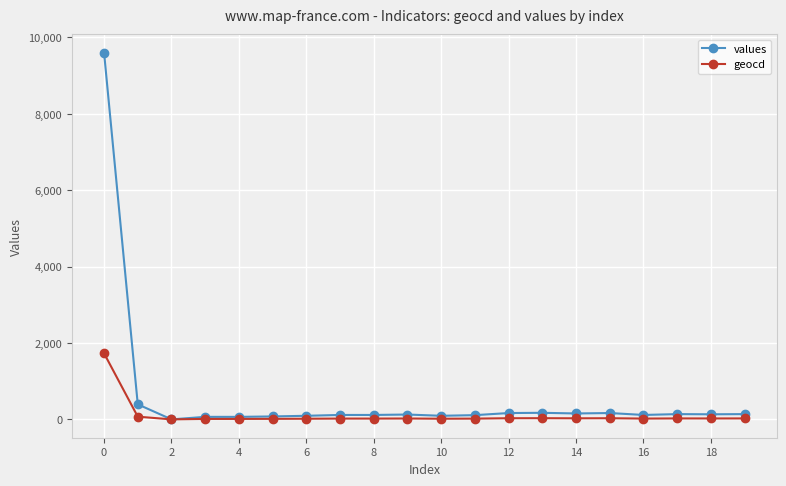

Rank the series by their average value, from highest to lowest.

values, geocd